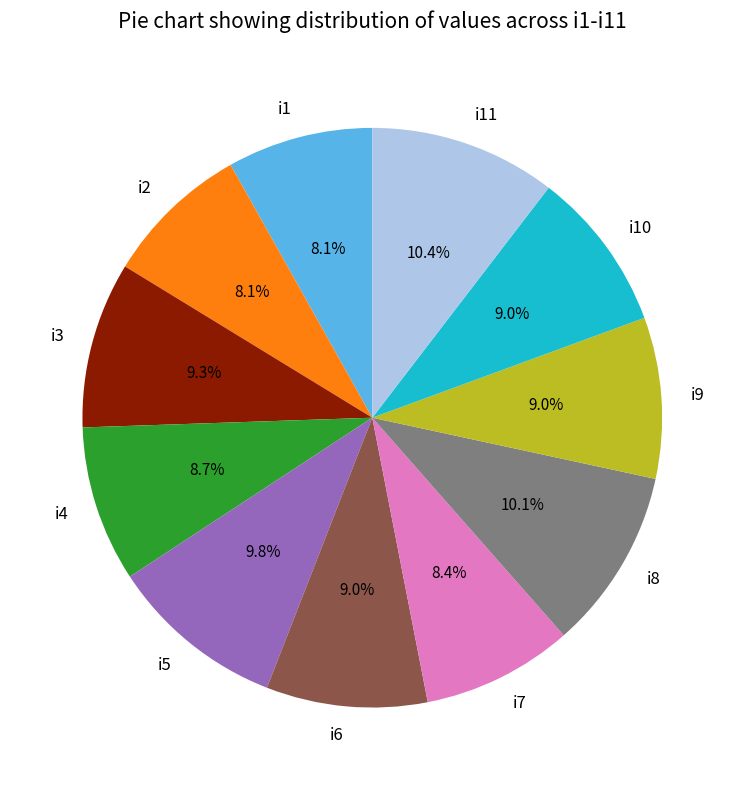

To the nearest percent, what percentage of the pie is i3?

9%